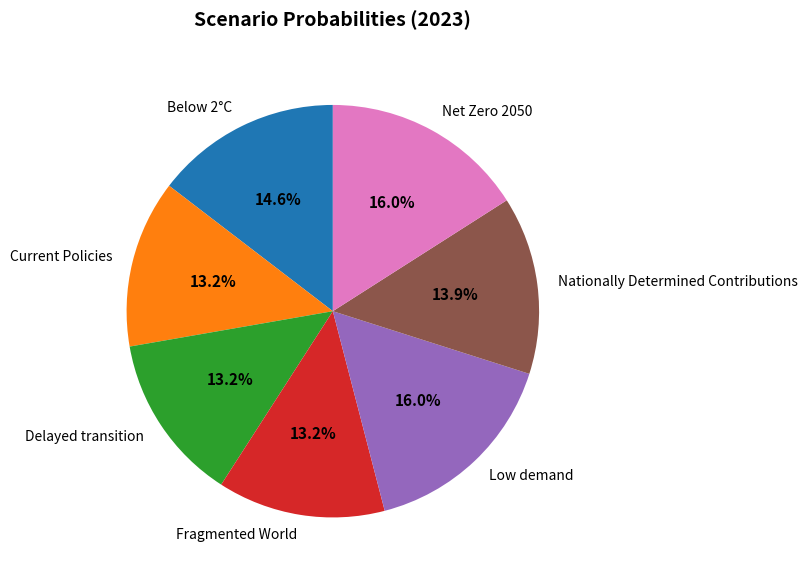

Does any single category account for the majority?

No